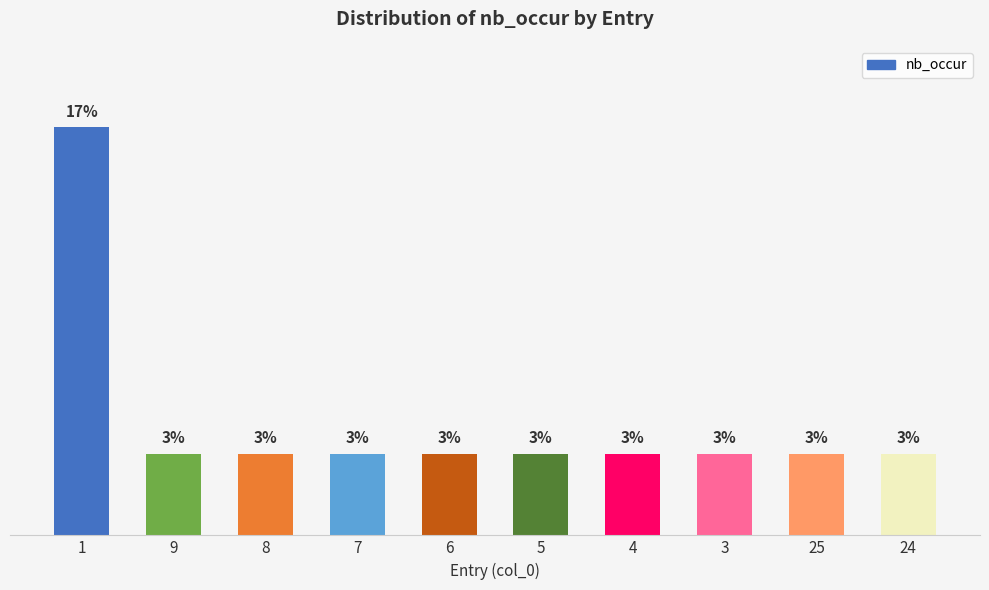

Are the bars horizontal?

No